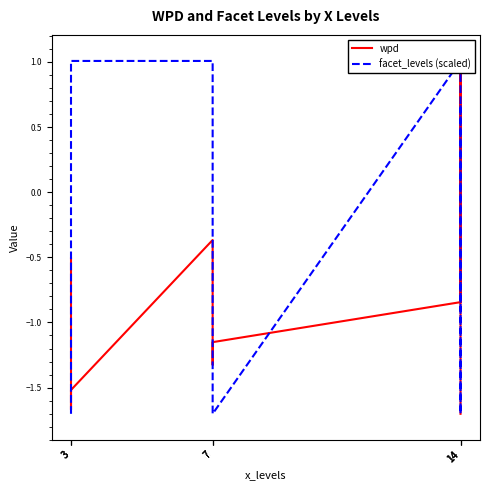

What is the maximum value shown in the chart?

1.0